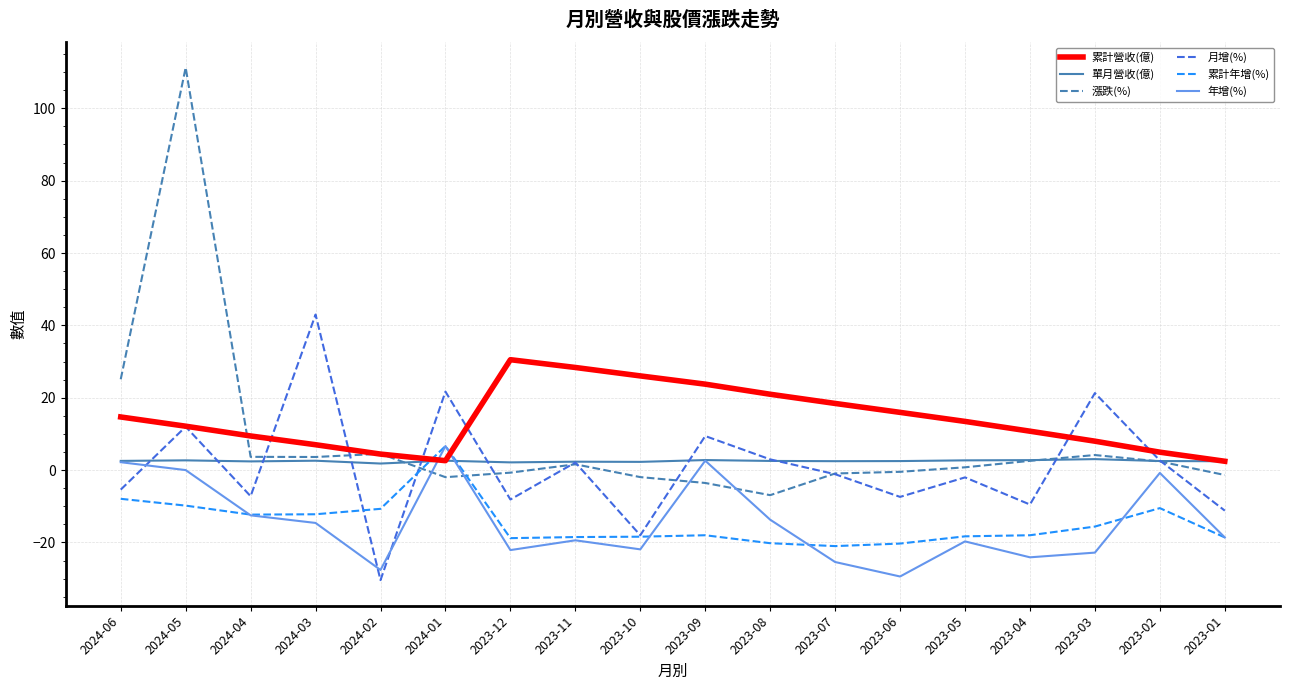

At which label is 漲跌(%) closest to 52?

2024-06